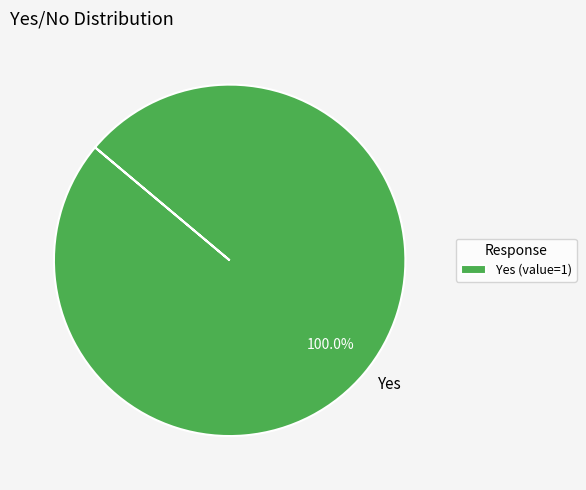

Does any single category account for the majority?

Yes